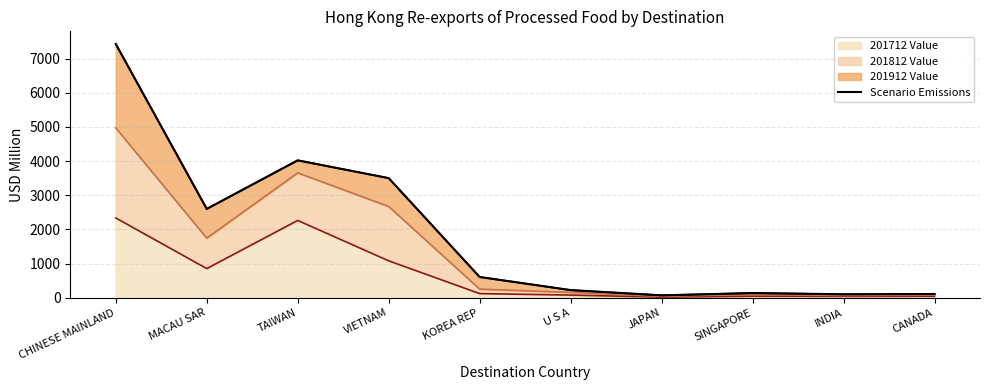

Rank the categories by value from highest to lowest.

CHINESE MAINLAND, TAIWAN, VIETNAM, MACAU SAR, KOREA REP, U S A, SINGAPORE, CANADA, INDIA, JAPAN